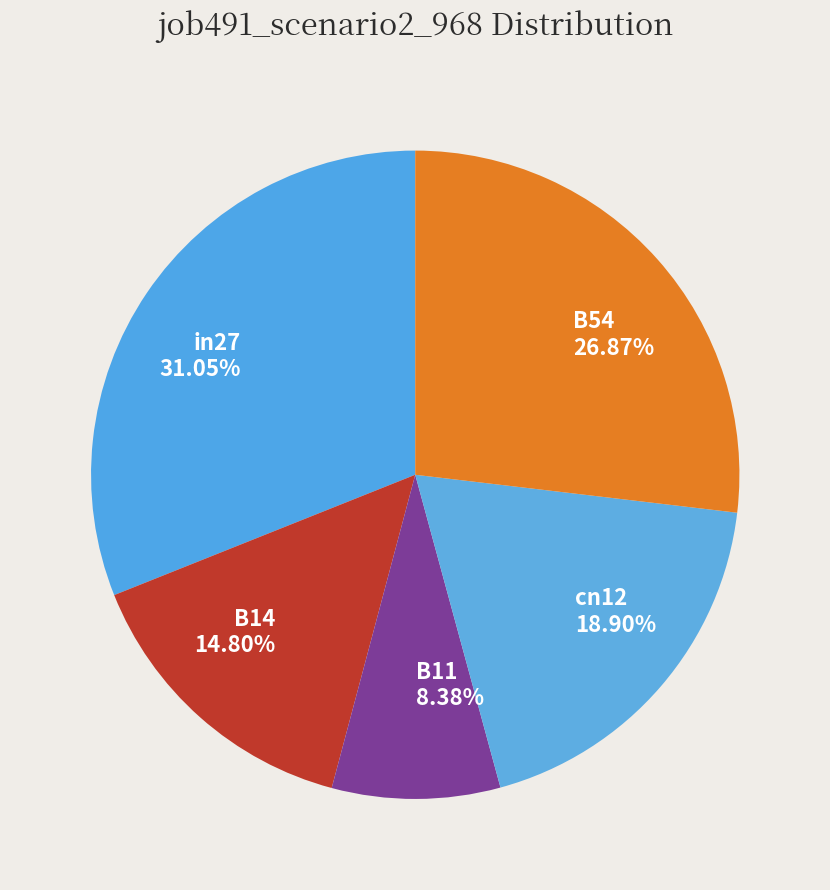

Is it true that B54 is 27% of the pie?

True